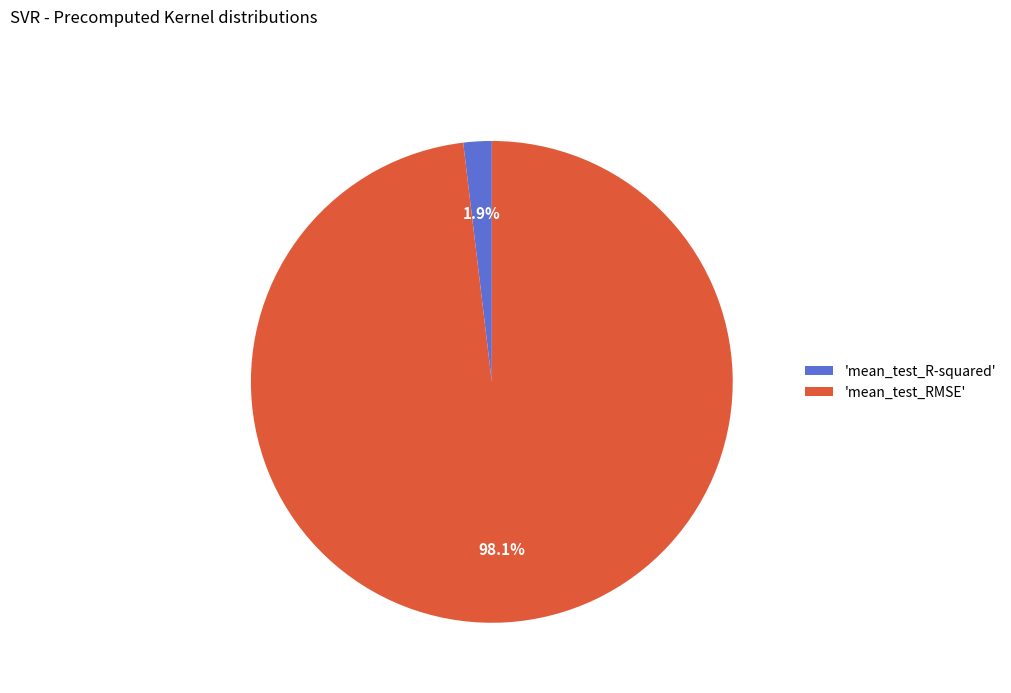

Rank the categories by value from highest to lowest.

'mean_test_RMSE', 'mean_test_R-squared'